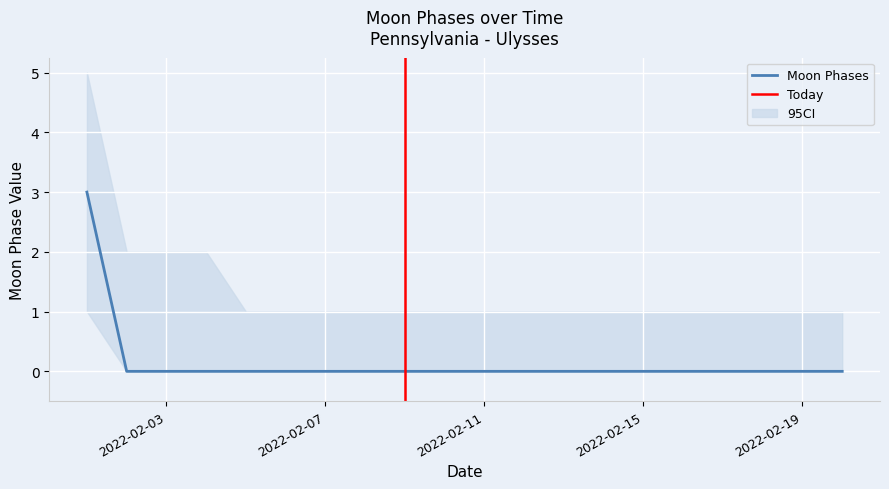

Reading left to right, list all the values displayed in this chart.

3	0	0	0	0	0	0	0	0	0	0	0	0	0	0	0	0	0	0	0